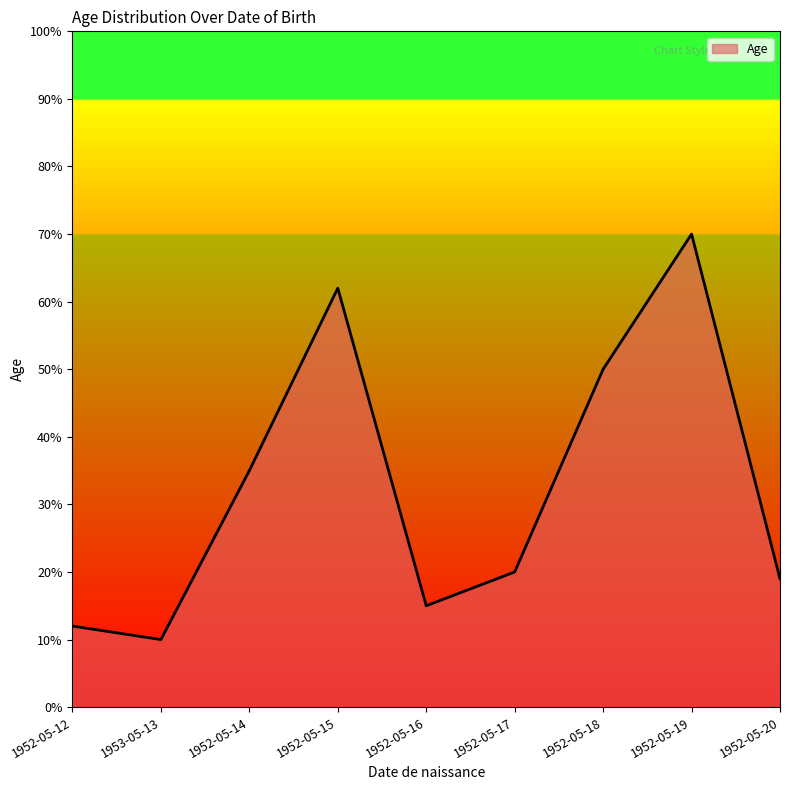

Reading left to right, transcribe all the data shown in this chart.

1952-05-12=12	1953-05-13=10	1952-05-14=35	1952-05-15=62	1952-05-16=15	1952-05-17=20	1952-05-18=50	1952-05-19=70	1952-05-20=19